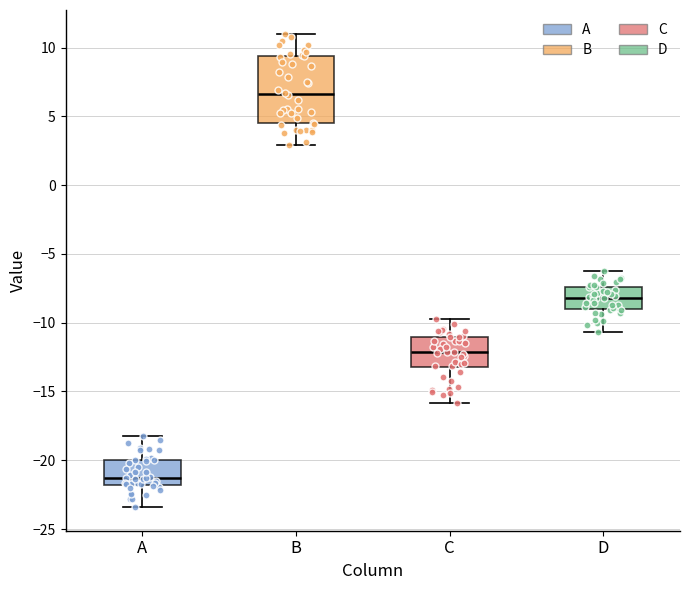

Reading left to right, transcribe this box plot: for each box, give where its median line is, the range the box spans, and where its two whiskers end, as read against the y-axis. The values are not printed on the chart, so give them approximately, as read against the axis.

A: median -21.5, box -22.0 to -20.0, whiskers -23.5 to -18.0
B: median 6.5, box 4.5 to 9.5, whiskers 3.0 to 11.0
C: median -12.0, box -13.0 to -11.0, whiskers -16.0 to -10.0
D: median -8.0, box -9.0 to -7.5, whiskers -10.5 to -6.5